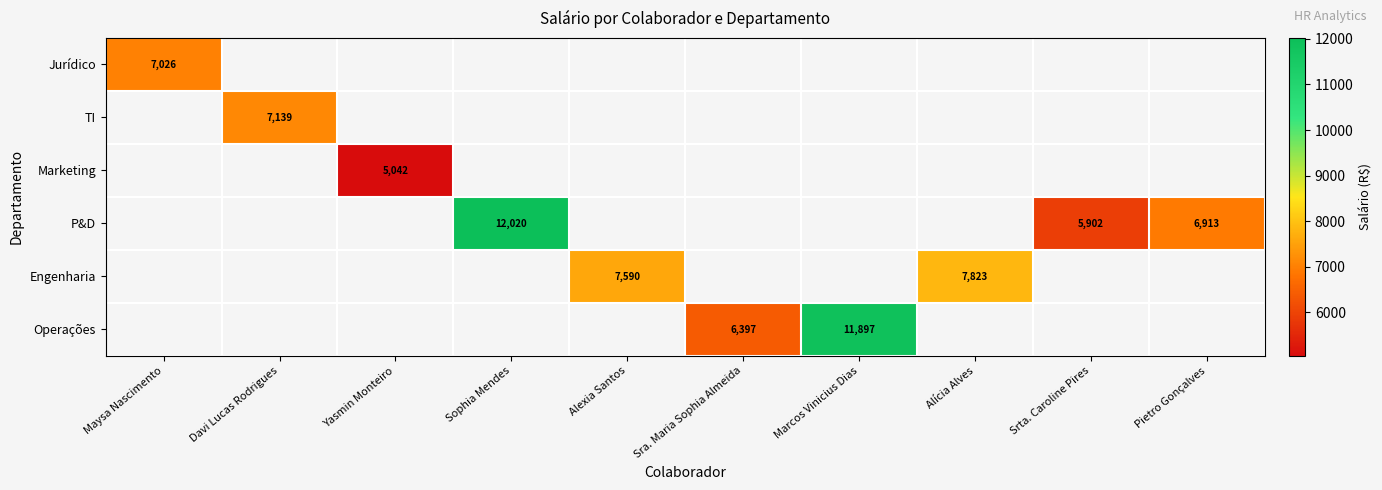

What is the maximum value shown in the chart?

12020.4